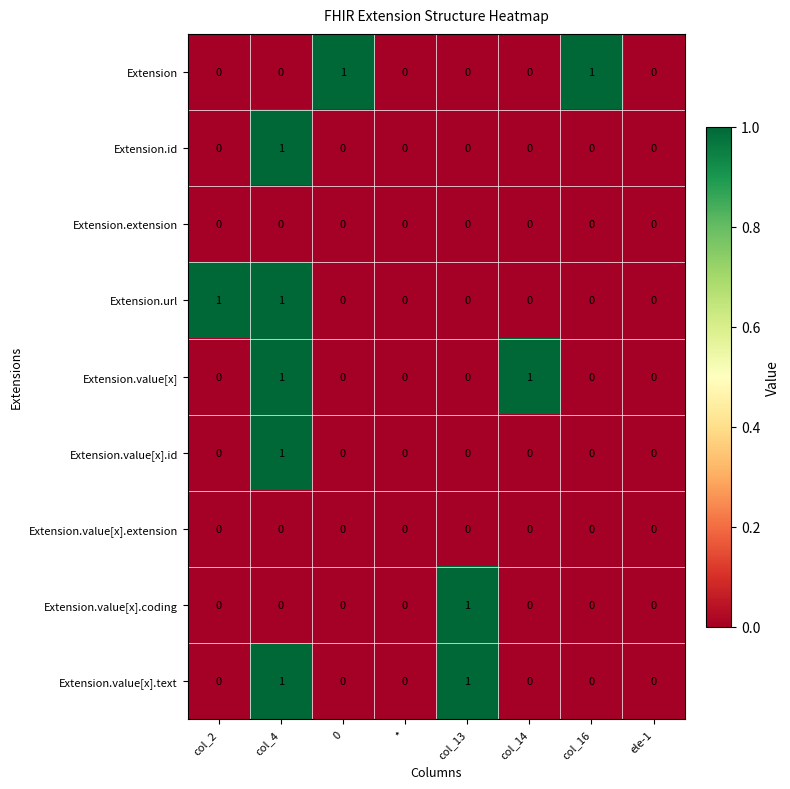

At which category is the sum across all series the highest?

col_4